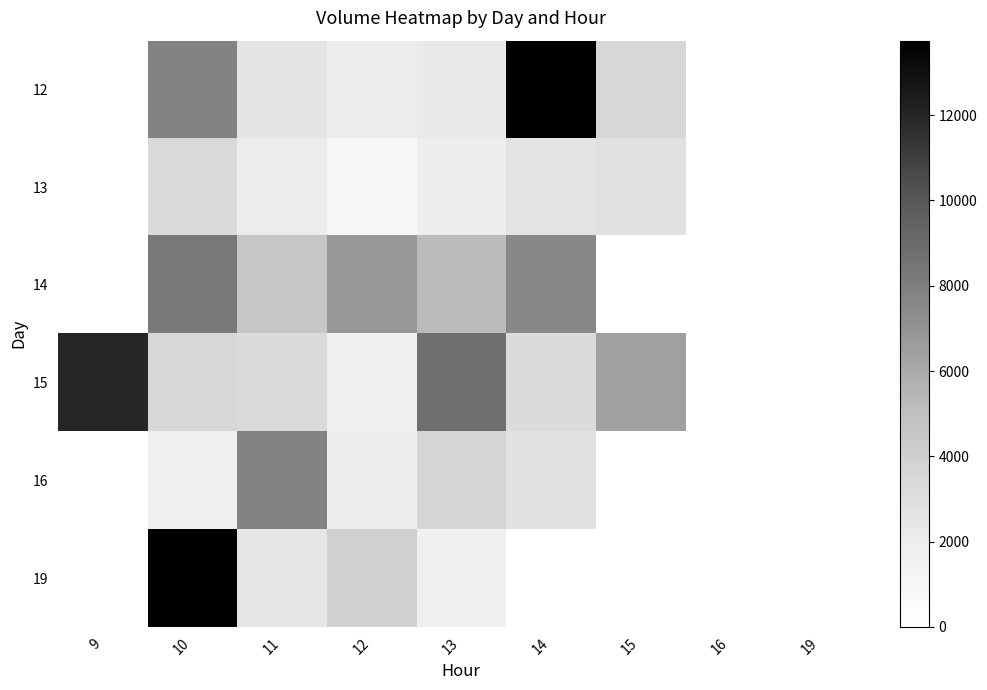

Count the number of data series in this chart.

6